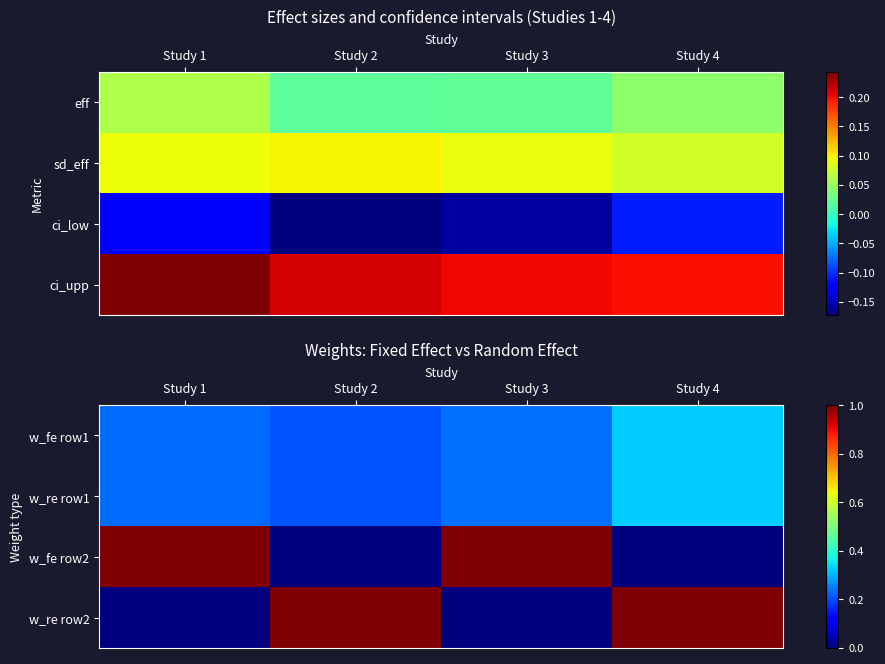

What is the maximum value for w_re row1?

0.3